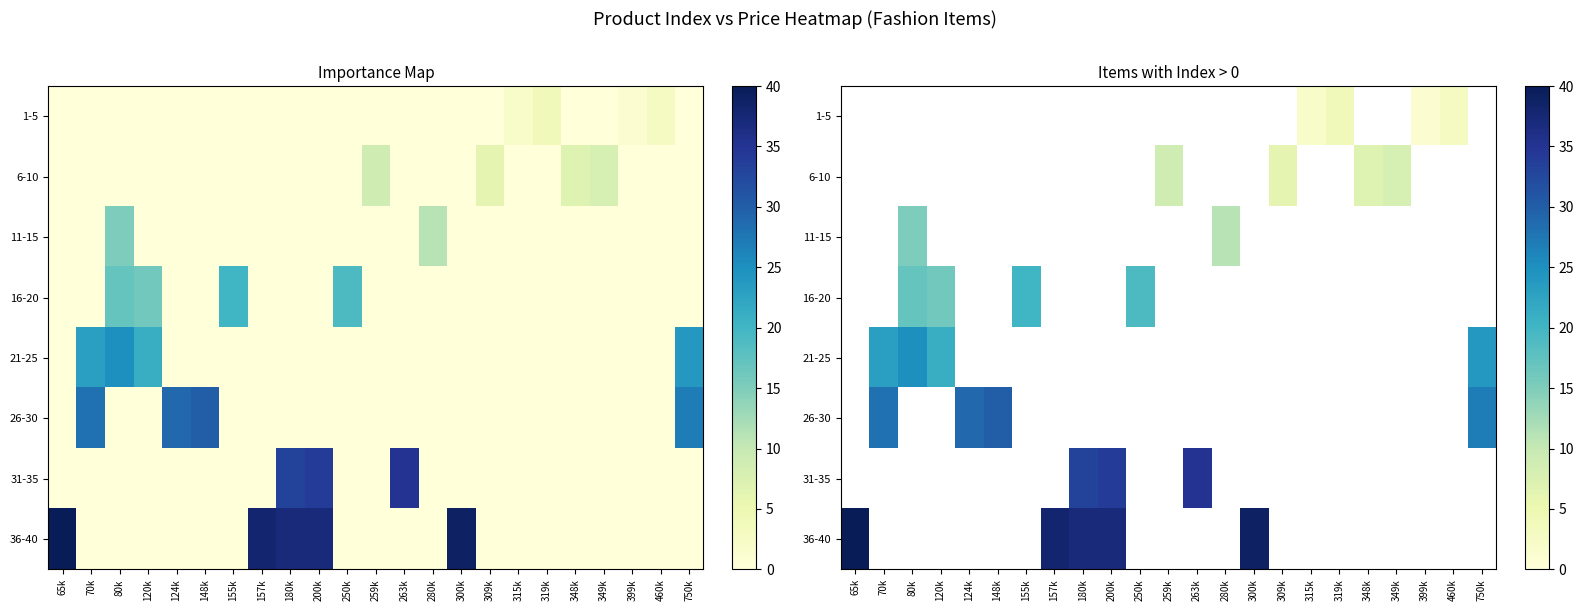

Which series has the widest spread of values?

36-40